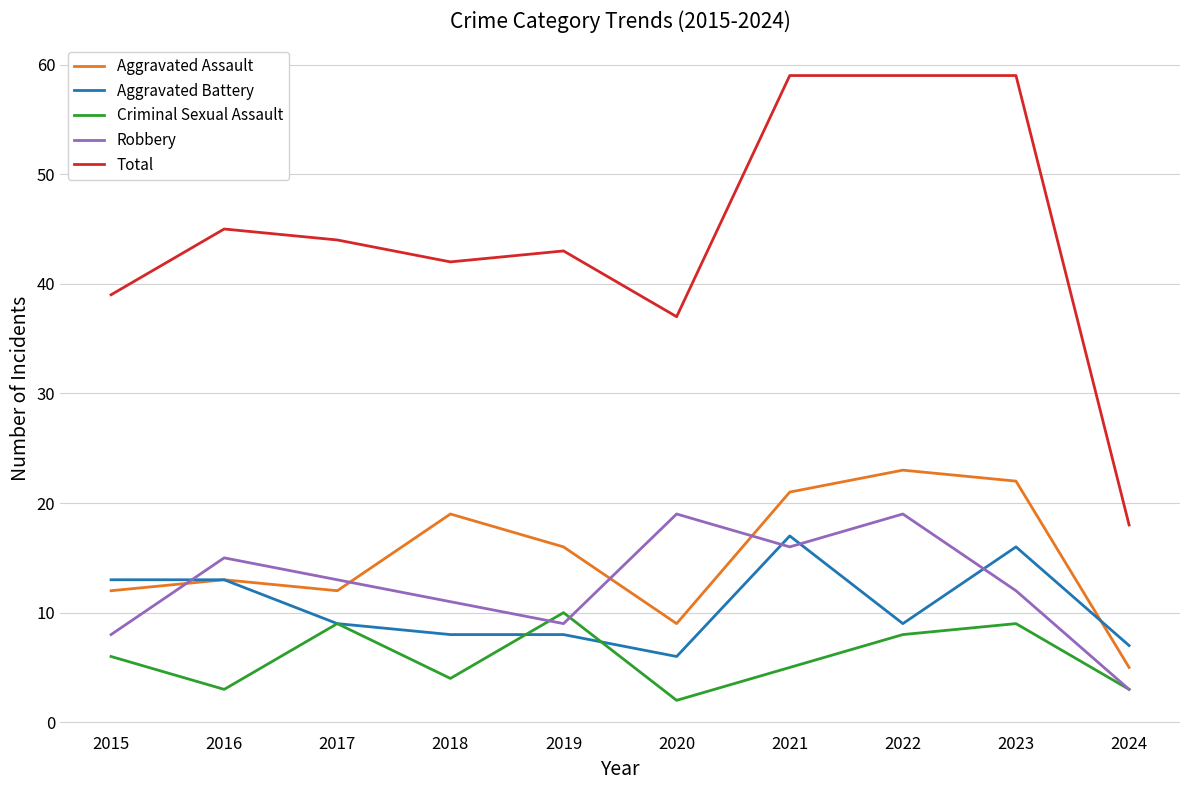

How many lines are shown in the chart?

5